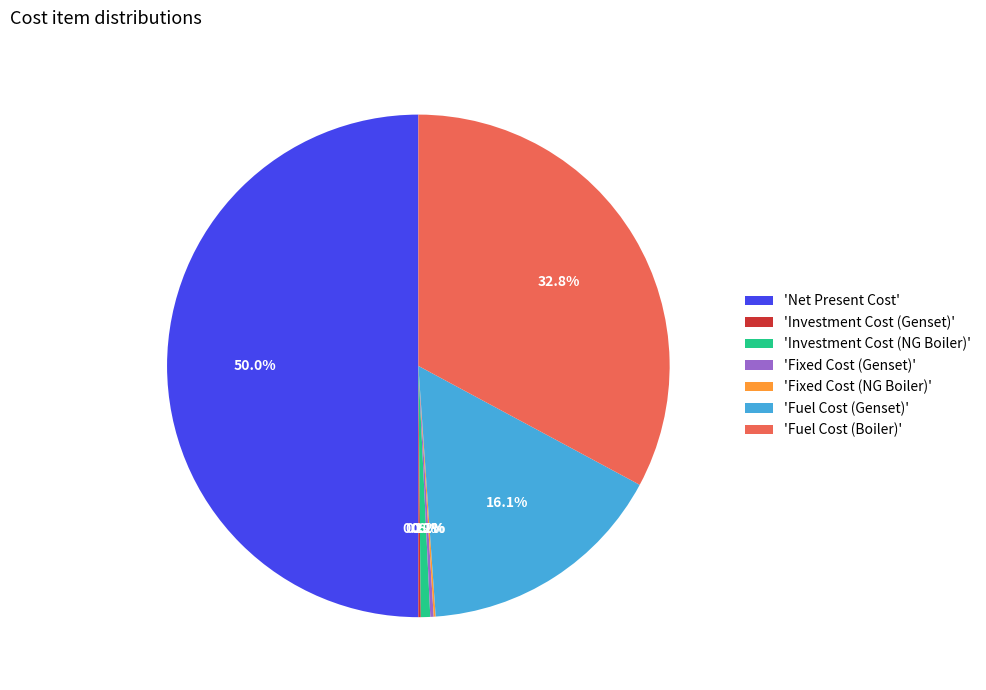

To the nearest percent, what is the difference between the largest and smallest slice percentages?

50%